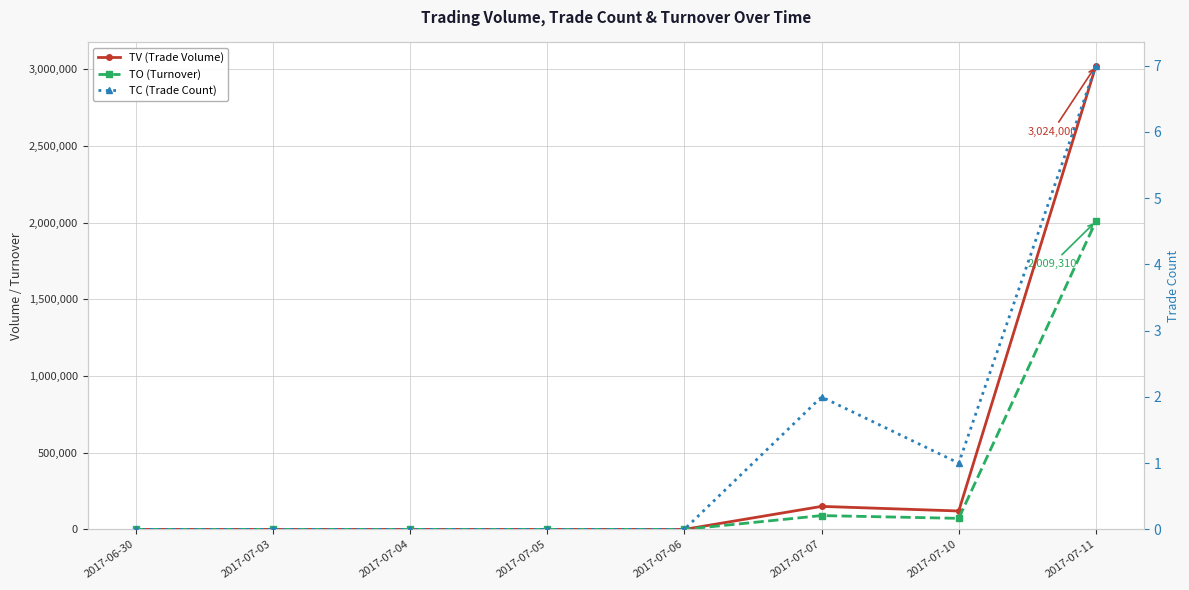

The TV (Trade Volume) series shows 215145 at 2017-07-10. True or false?

False